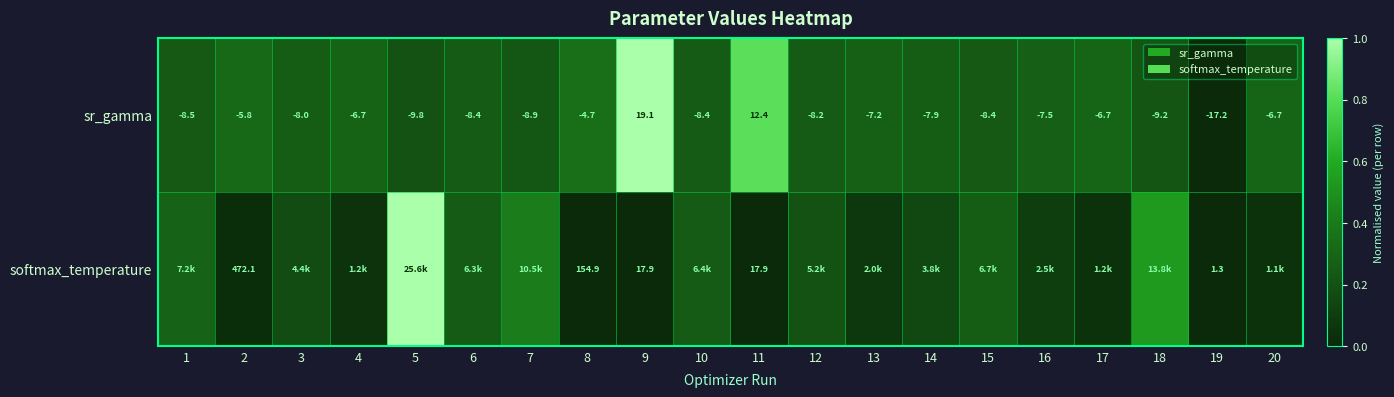

Count the number of data series in this chart.

2